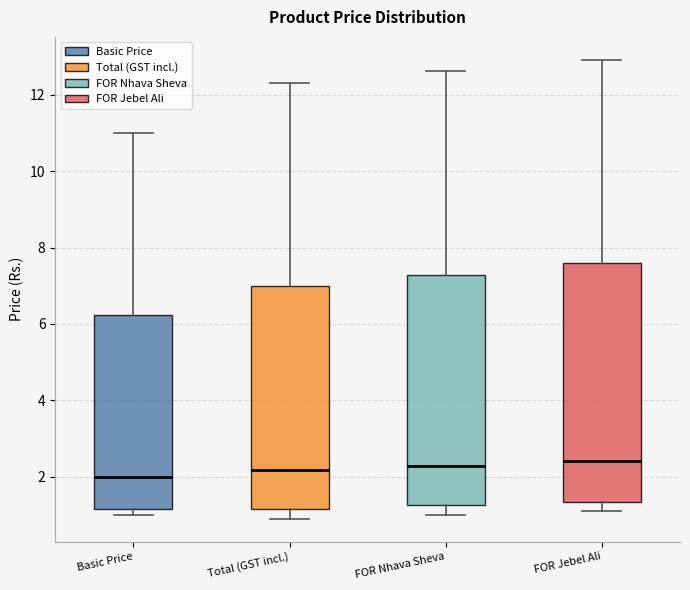

Reading left to right, transcribe this box plot: for each box, give where its median line is, the range the box spans, and where its two whiskers end, as read against the y-axis. The values are not printed on the chart, so give them approximately, as read against the axis.

Basic Price: median 2.0, box 1.2 to 6.2, whiskers 1.0 to 11.0
Total (GST incl.): median 2.2, box 1.2 to 7.0, whiskers 0.8 to 12.4
FOR Nhava Sheva: median 2.2, box 1.2 to 7.2, whiskers 1.0 to 12.6
FOR Jebel Ali: median 2.4, box 1.4 to 7.6, whiskers 1.0 to 13.0